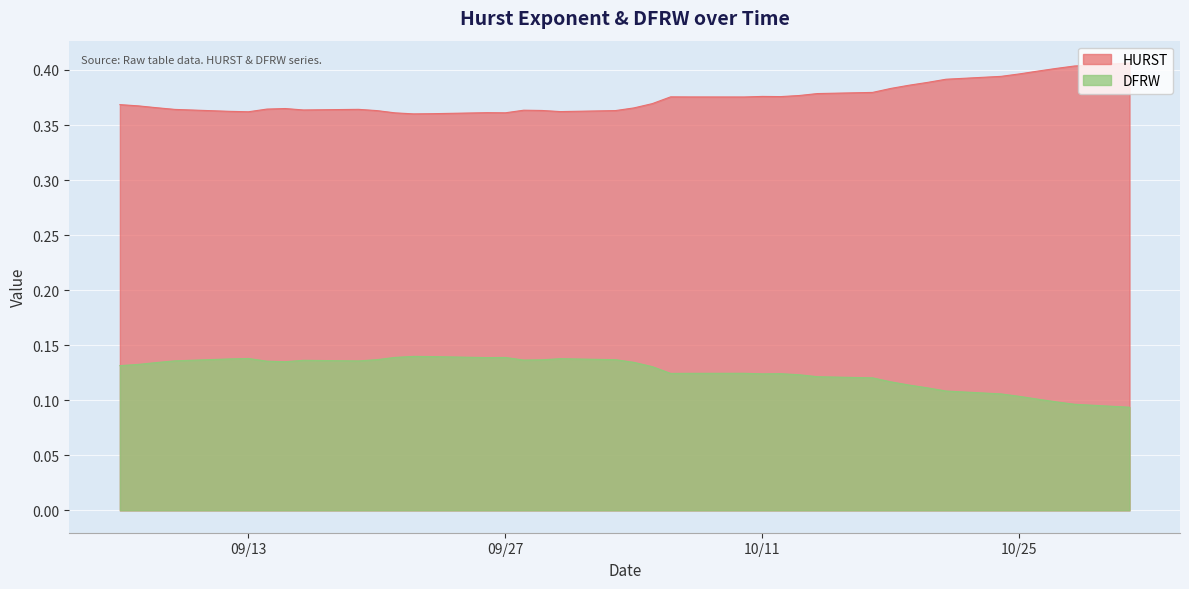

Rank the series by their maximum value, from lowest to highest.

DFRW, HURST